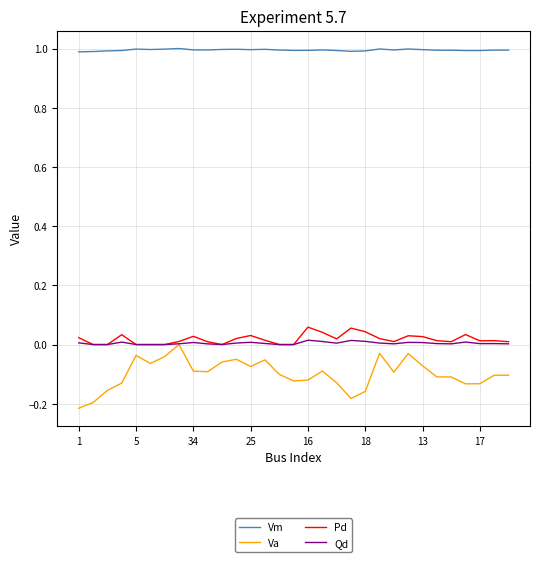

True or false: Va and Vm cross at least once.

False